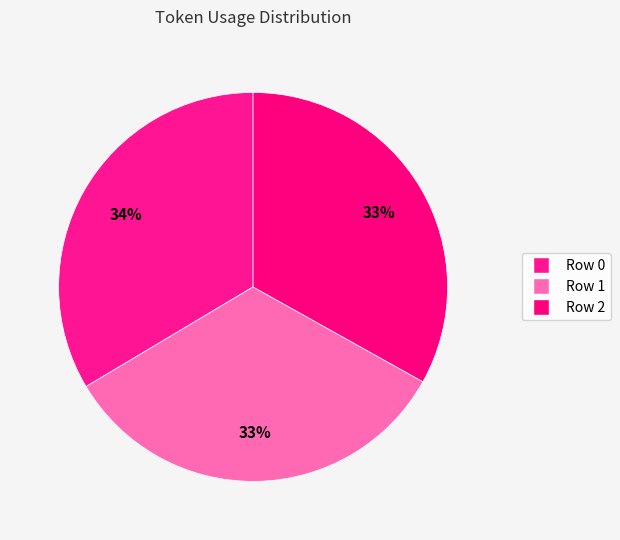

How many slices are in this pie chart?

3